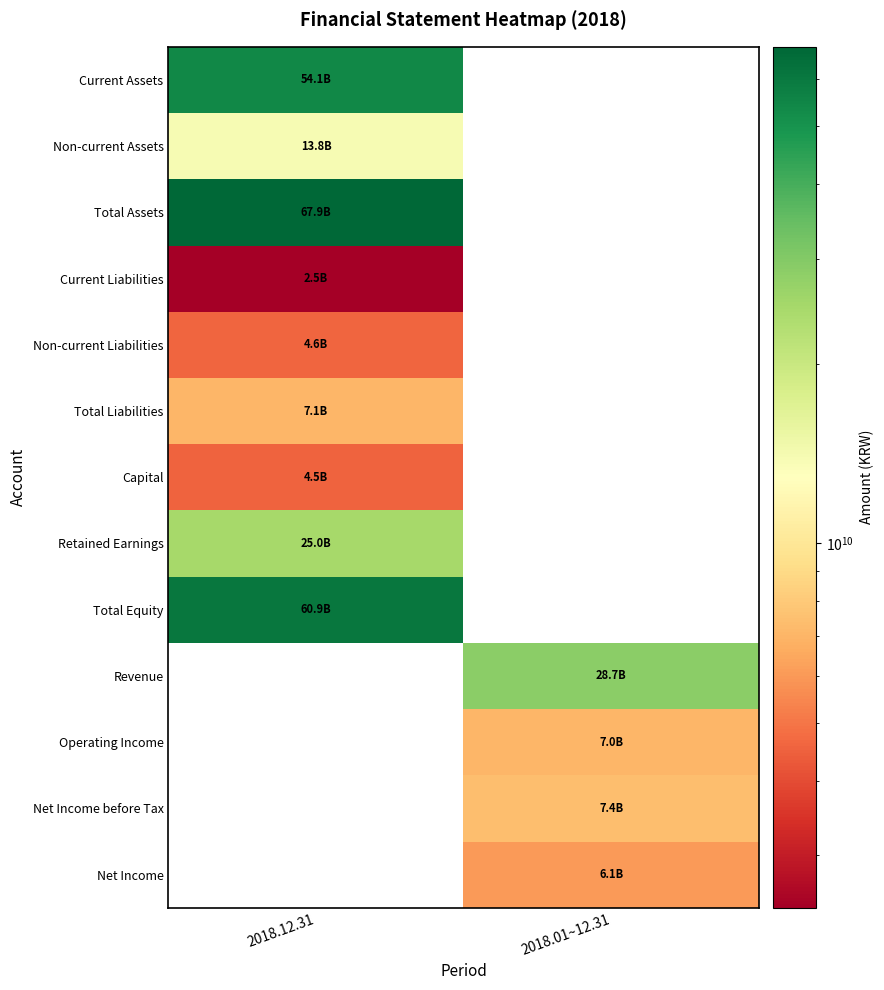

Read the Non-current Liabilities value at 2018.12.31.

4604713683.0